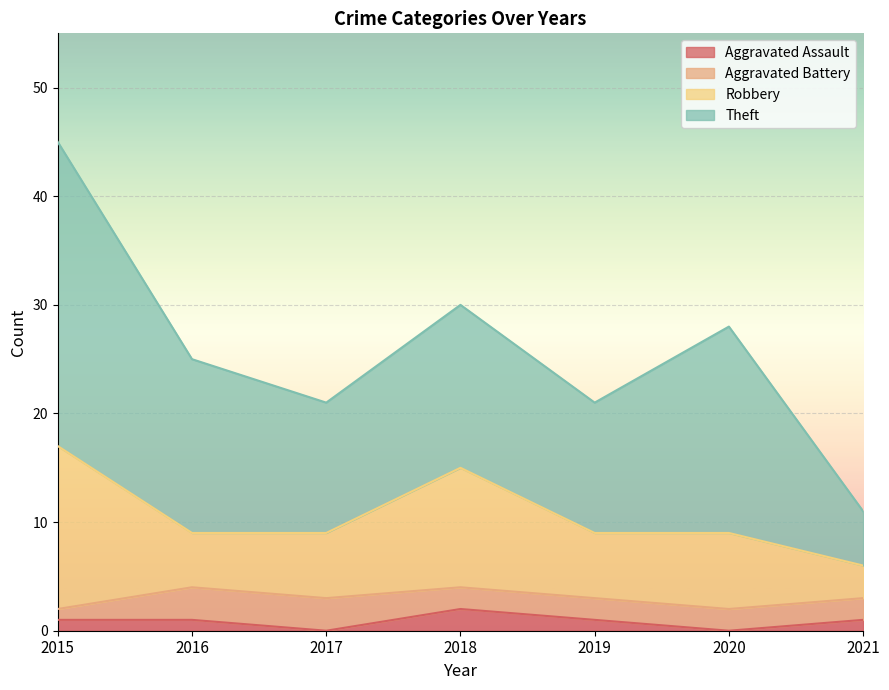

True or false: Theft has more than 0 points higher than both neighbors.

True